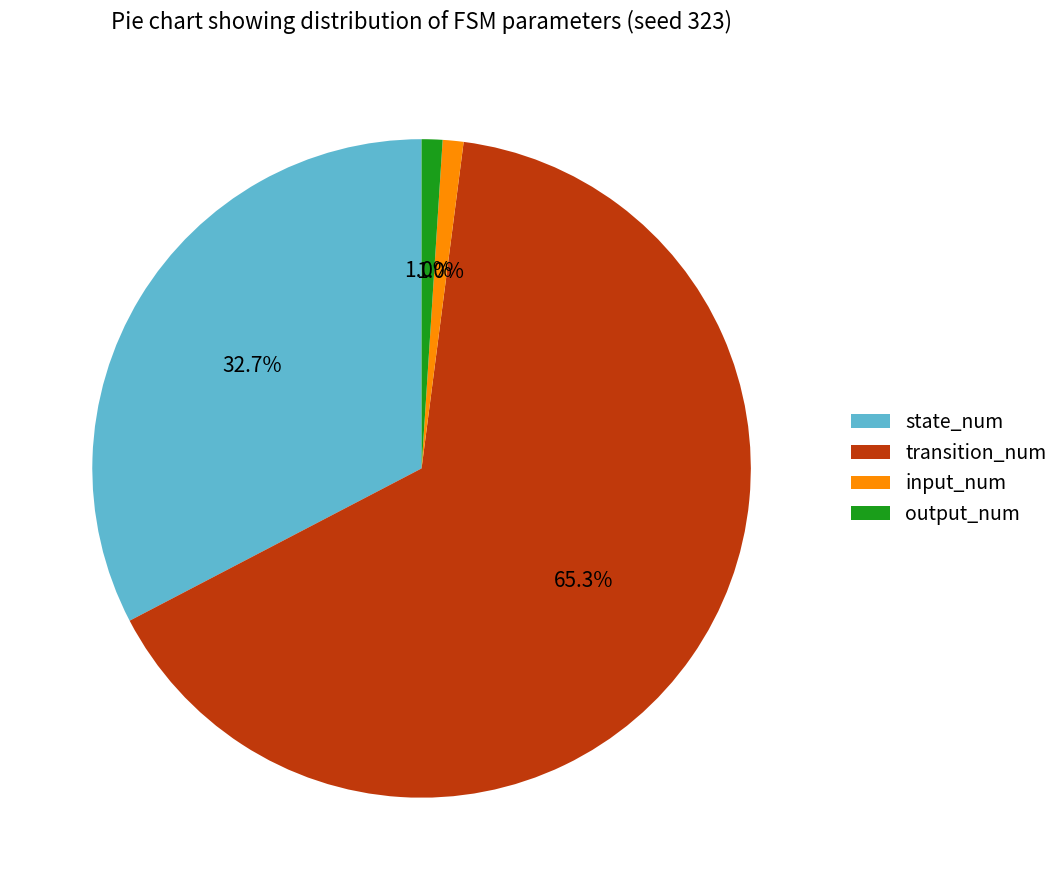

How many segments does this pie chart have?

4